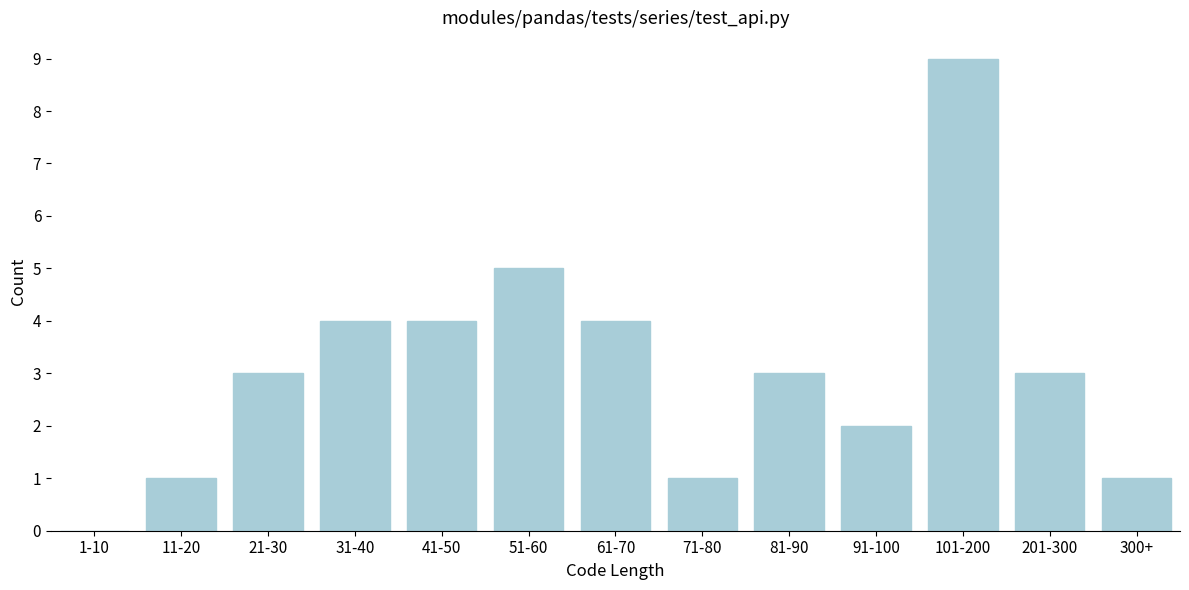

Reading right to left, transcribe all the data shown in this chart.

300+=1	201-300=3	101-200=9	91-100=2	81-90=3	71-80=1	61-70=4	51-60=5	41-50=4	31-40=4	21-30=3	11-20=1	1-10=0